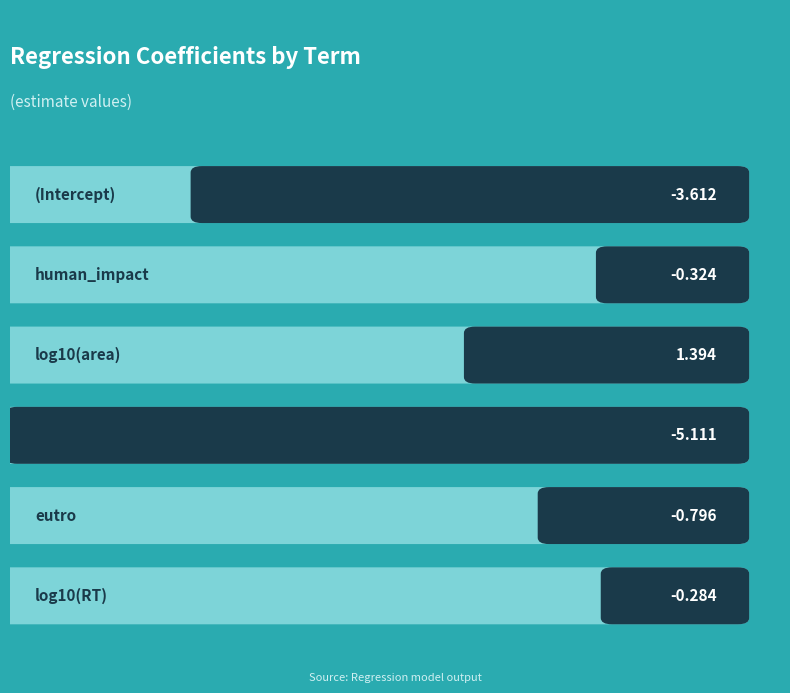

What is the difference between the second highest and minimum values?

4.8